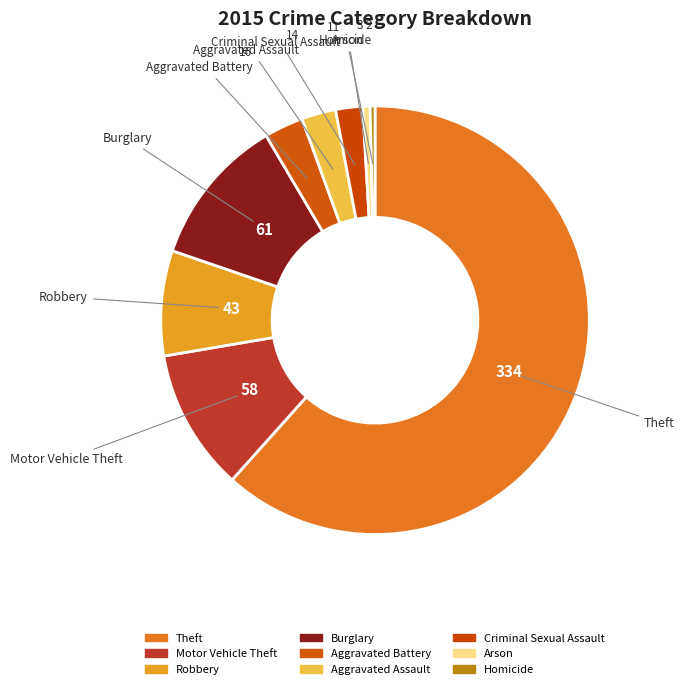

True or false: Homicide accounts for 0% of the total.

True